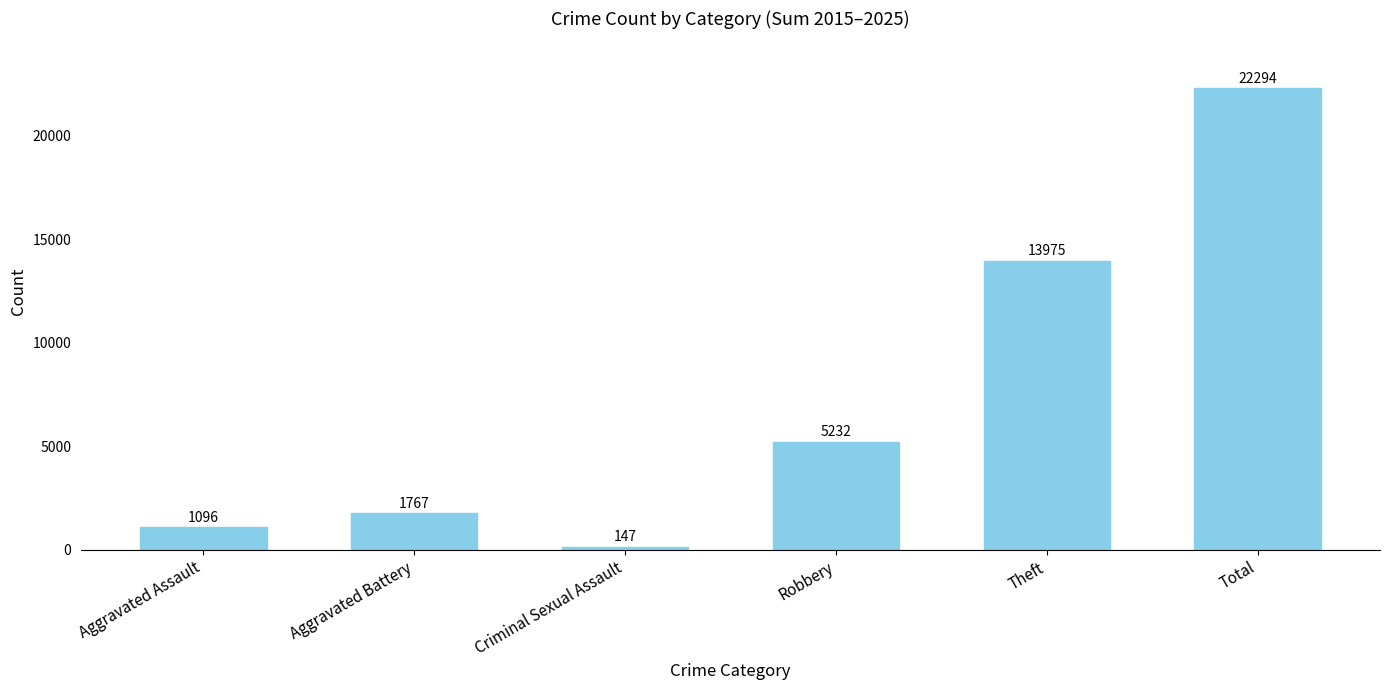

What is the sum of all values?

44511